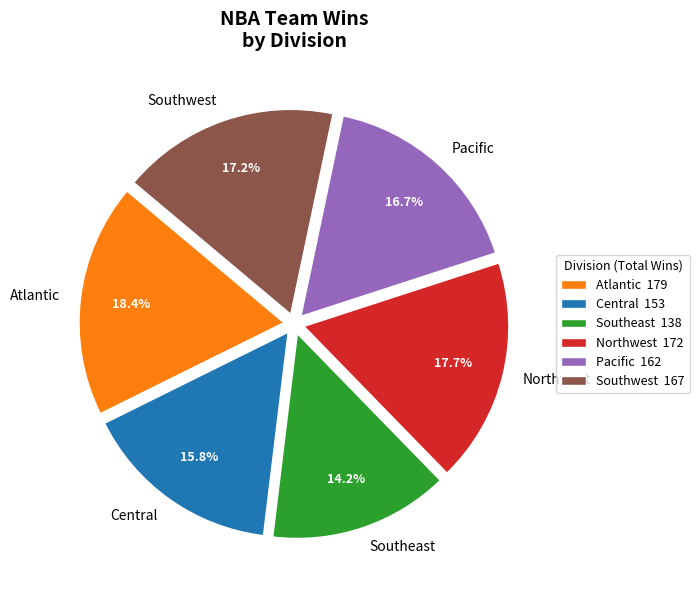

What percentage do Atlantic and Northwest together represent?

36.1%